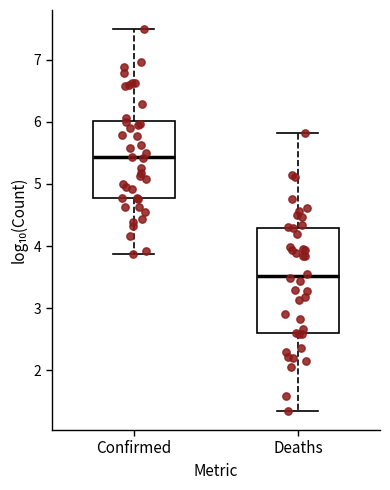

Reading left to right, transcribe this box plot: for each box, give where its median line is, the range the box spans, and where its two whiskers end, as read against the y-axis. The values are not printed on the chart, so give them approximately, as read against the axis.

Confirmed: median 5.4, box 4.8 to 6.0, whiskers 3.9 to 7.5
Deaths: median 3.5, box 2.6 to 4.3, whiskers 1.3 to 5.8